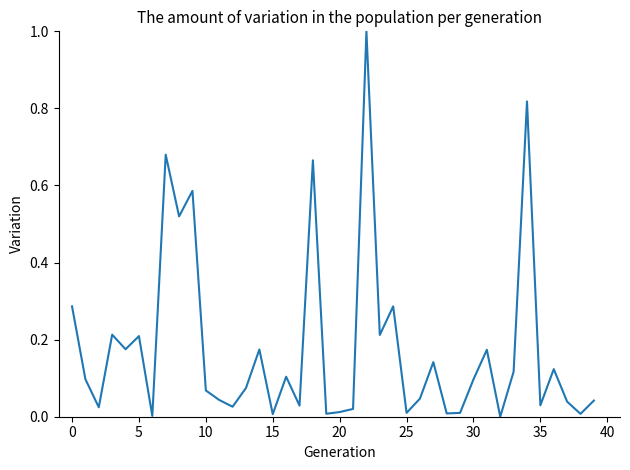

What is the difference between the maximum and minimum values?

1.0